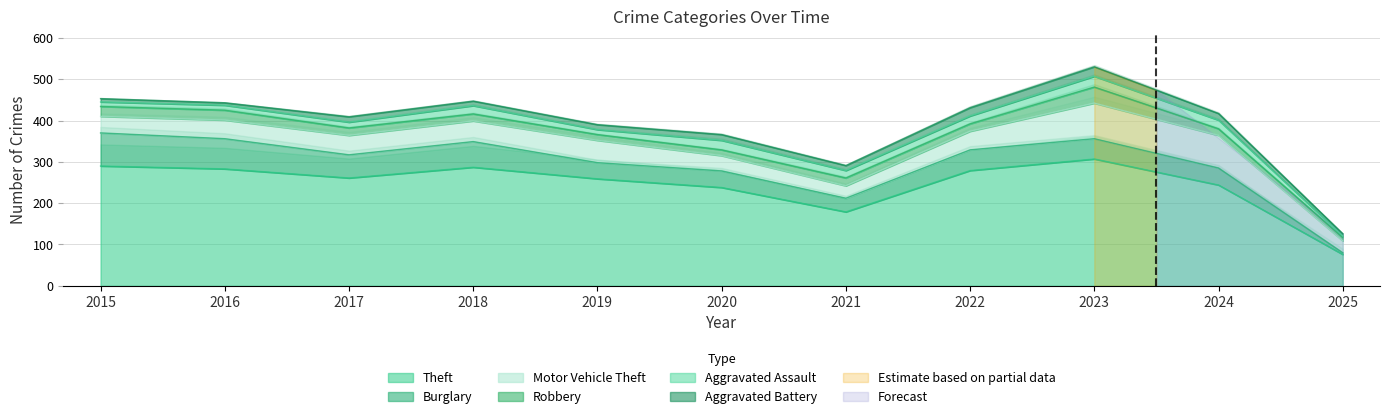

Which series has the largest range (max minus min)?

Theft